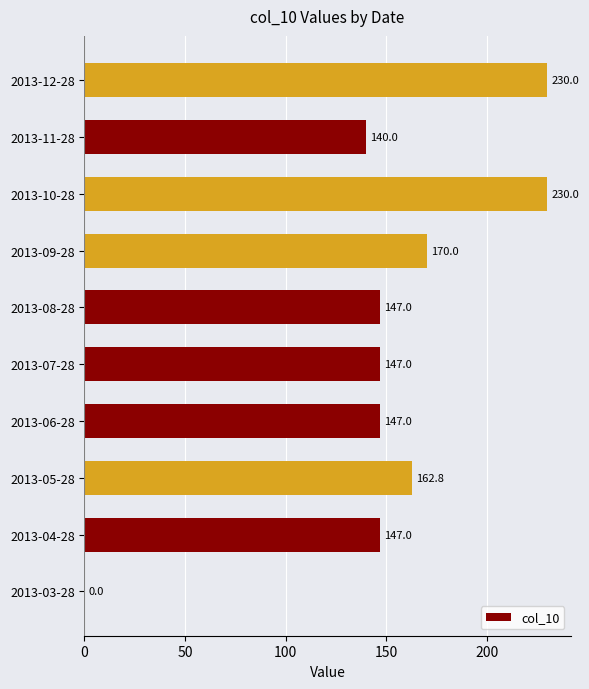

The value at 2013-09-28 is 170.0. True or false?

True